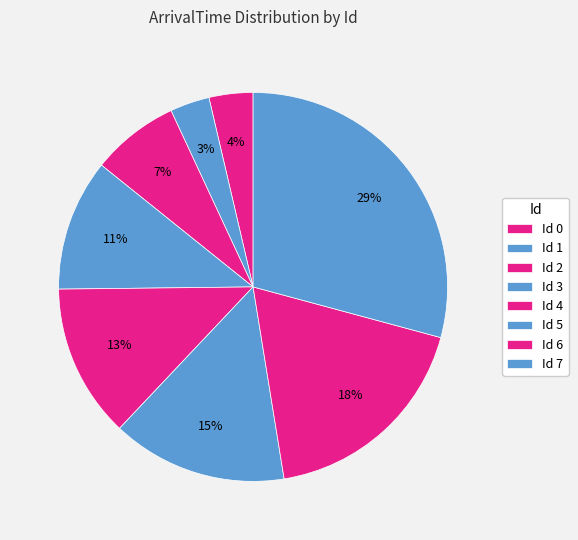

How many segments does this pie chart have?

8